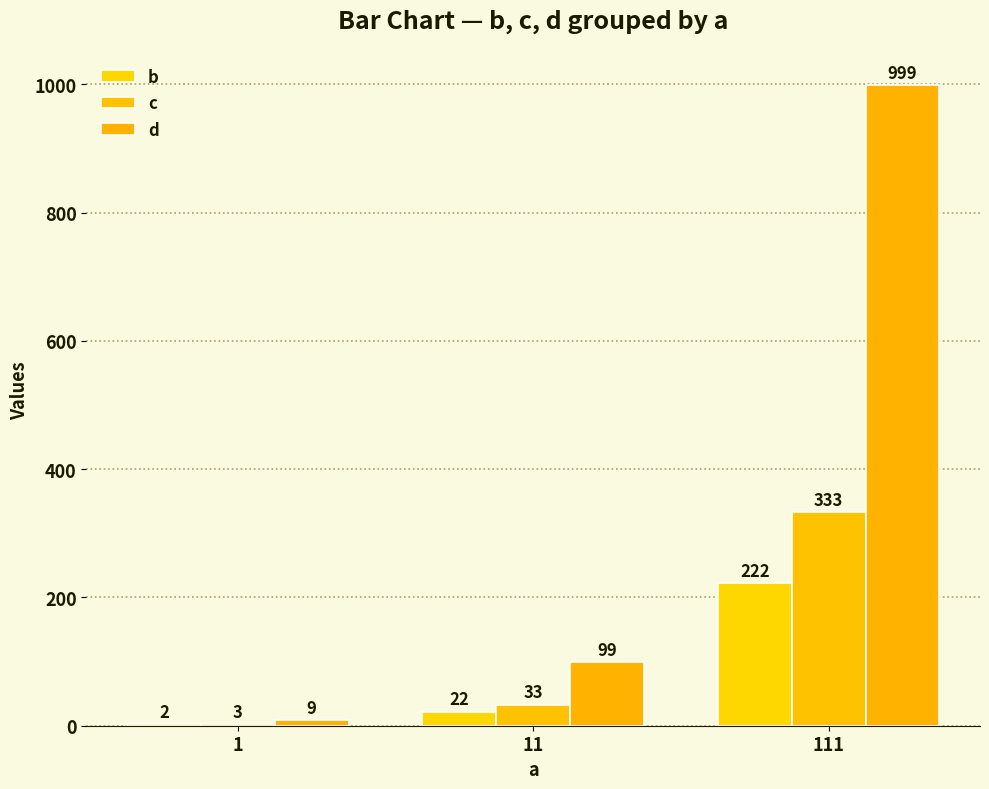

Which has a higher value, 111 or 1?

111